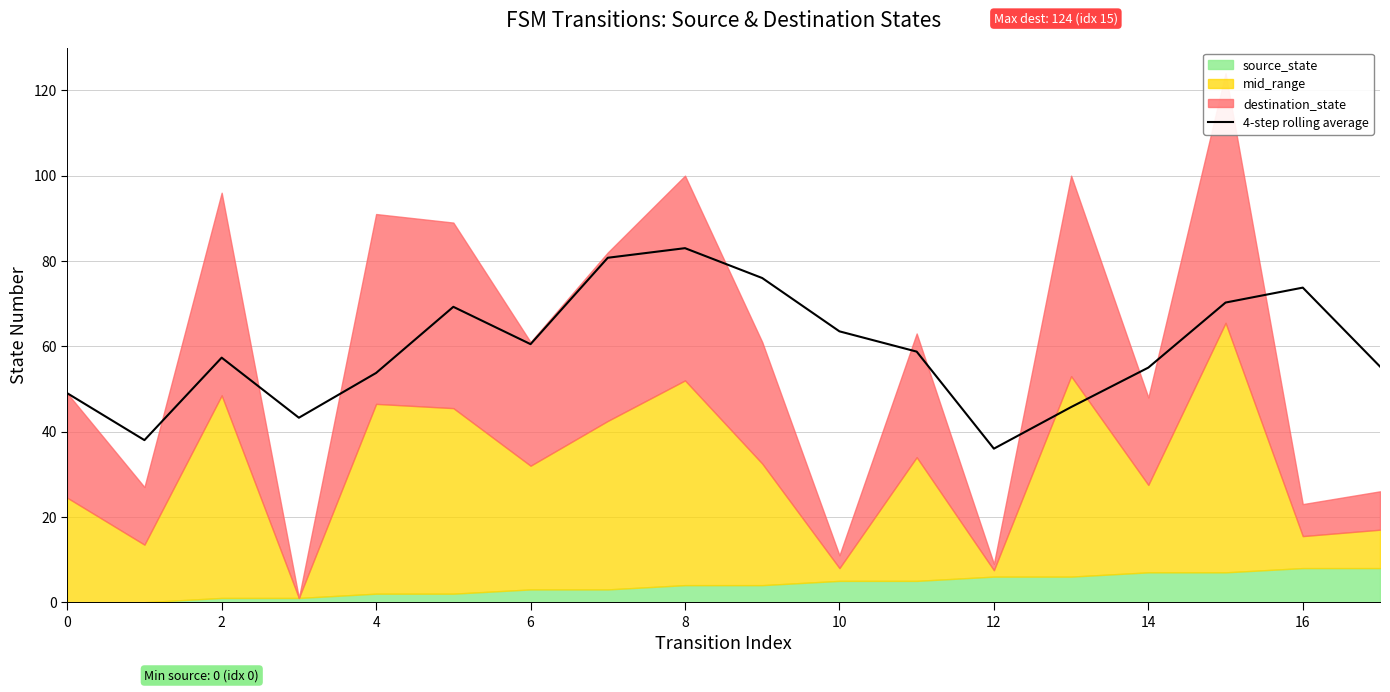

How many interior local peaks (higher than both neighbors) does the data have?

4